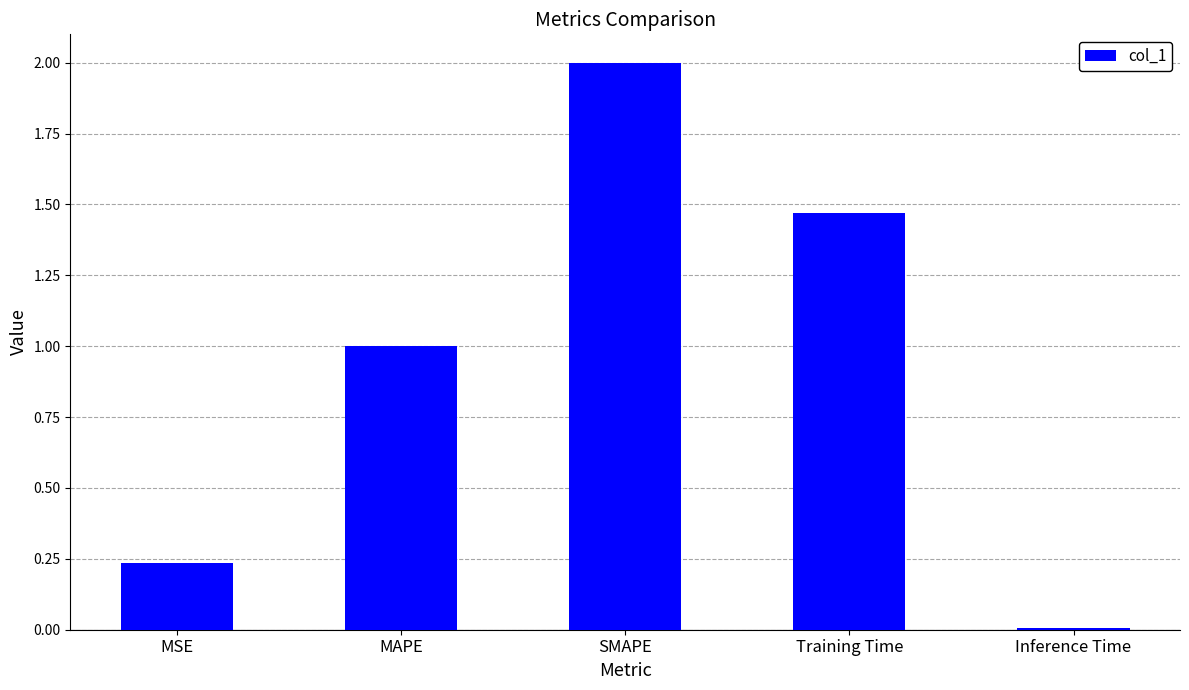

Which category has the lowest value across all series?

Inference Time